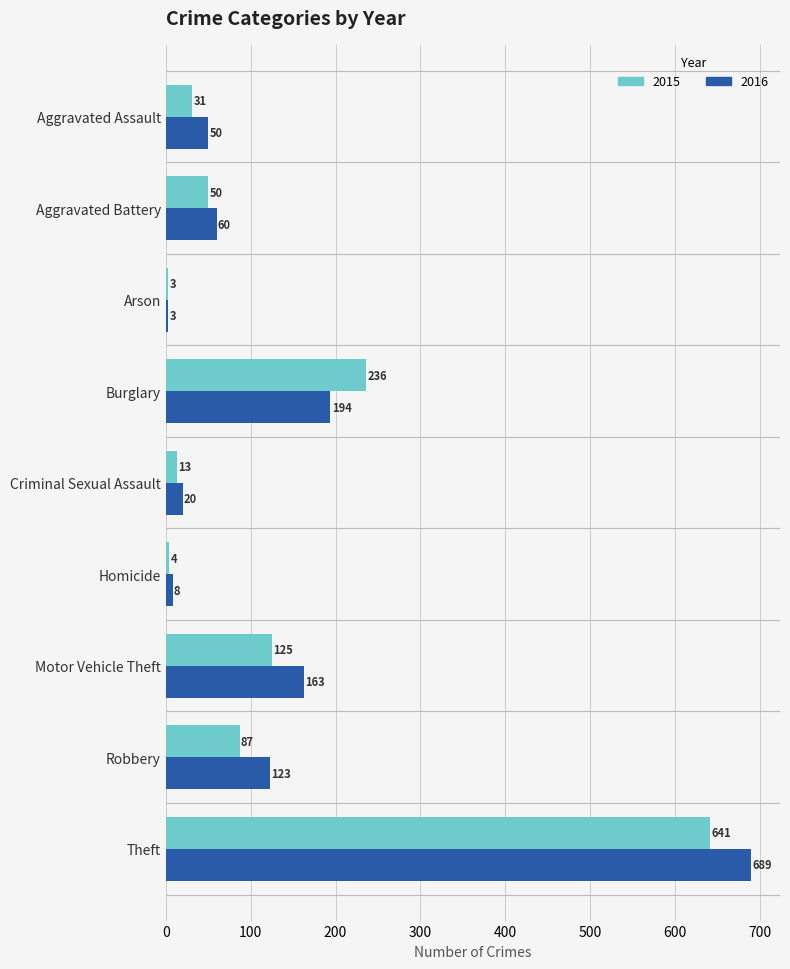

Count the number of data series in this chart.

2